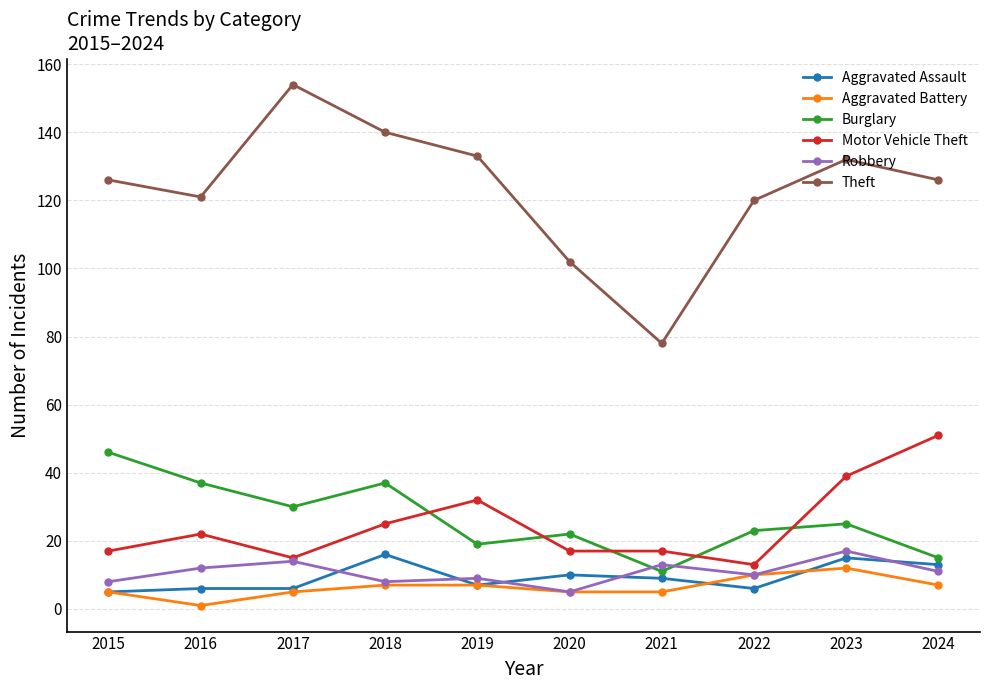

At which label does Motor Vehicle Theft reach its minimum?

2022